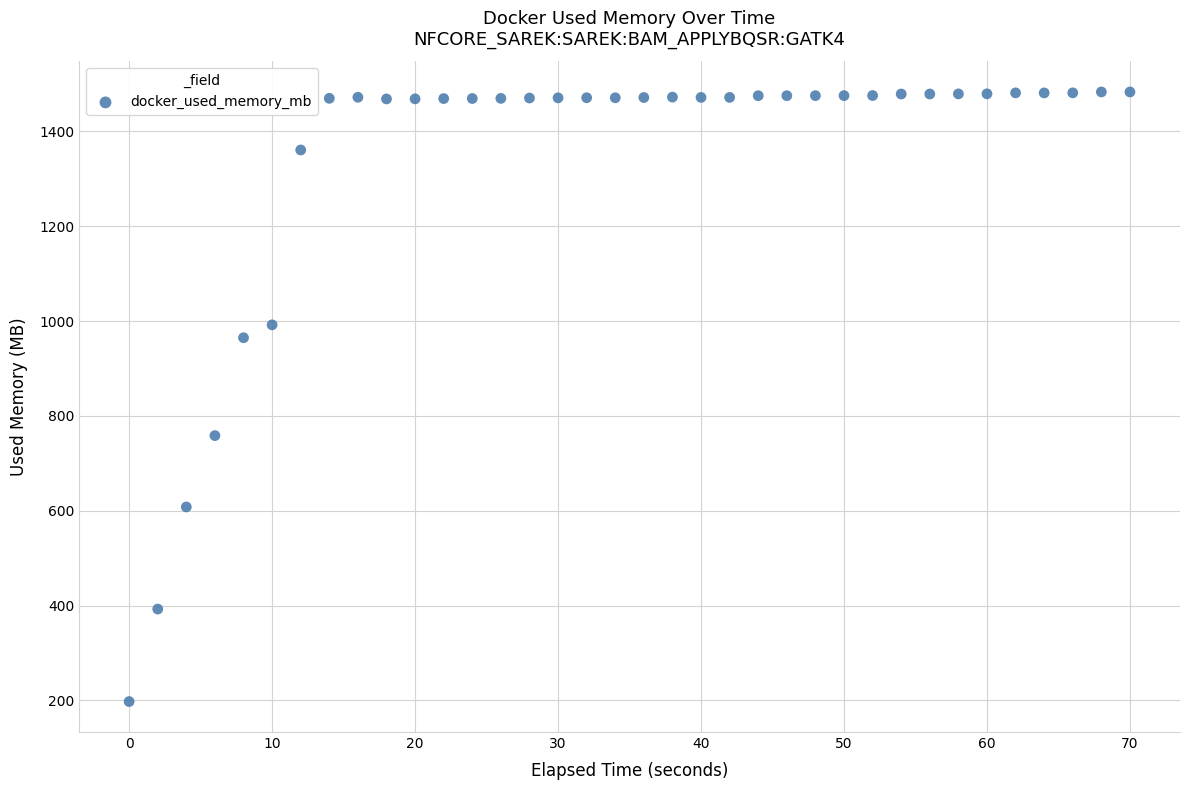

What is the range of Y values (max minus min)?

1285.7